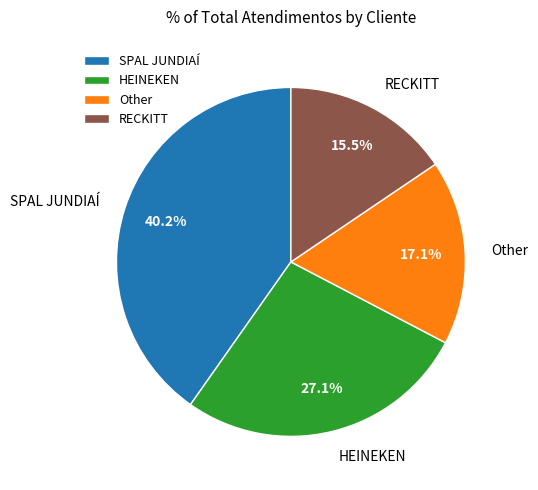

True or false: Other accounts for 17% of the total.

True